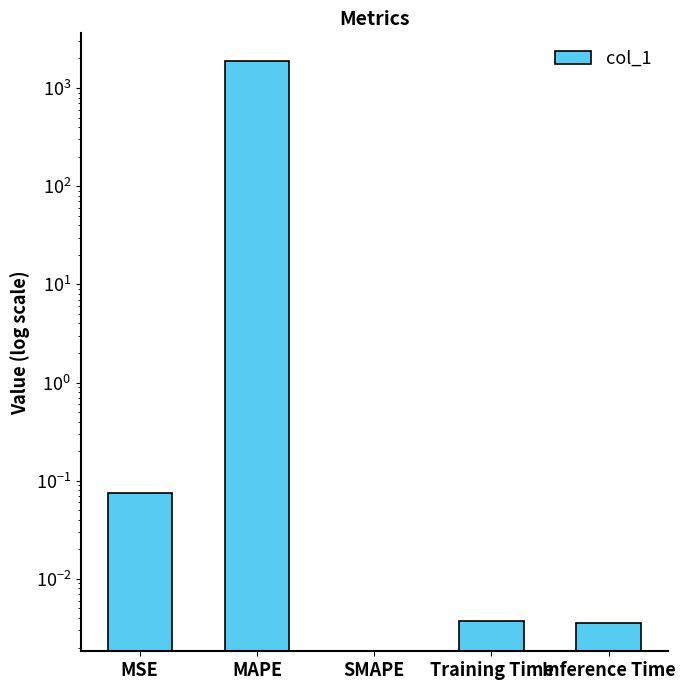

Reading left to right, what are all the values shown in this chart?

0.1	1866.0	0.0	0.0	0.0